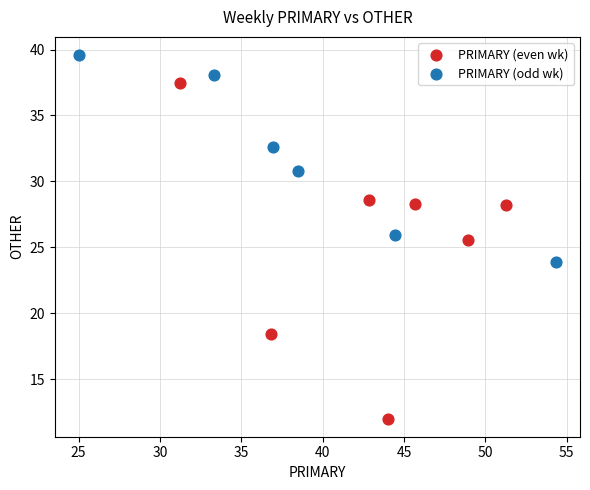

Which series contains the highest Y value?

PRIMARY (odd wk)